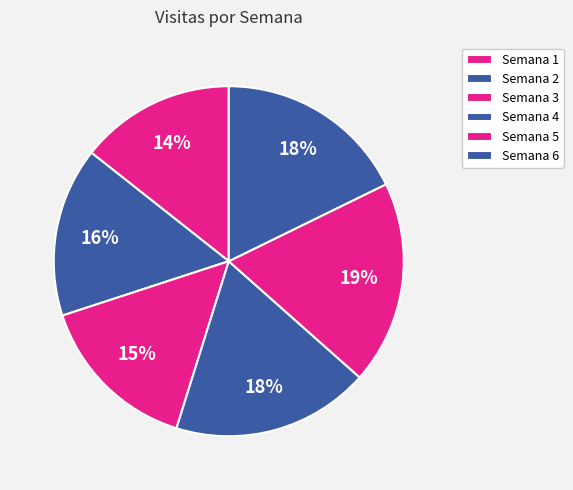

How many slices are in this pie chart?

6